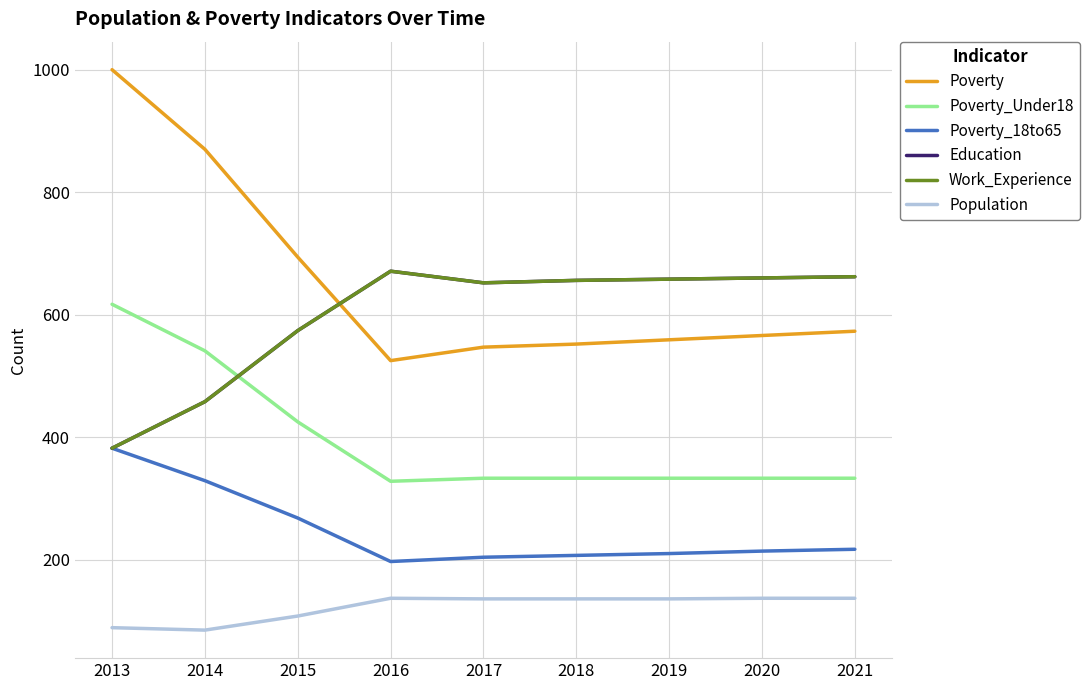

Which series changed the most between 2014 and 2018?

Poverty